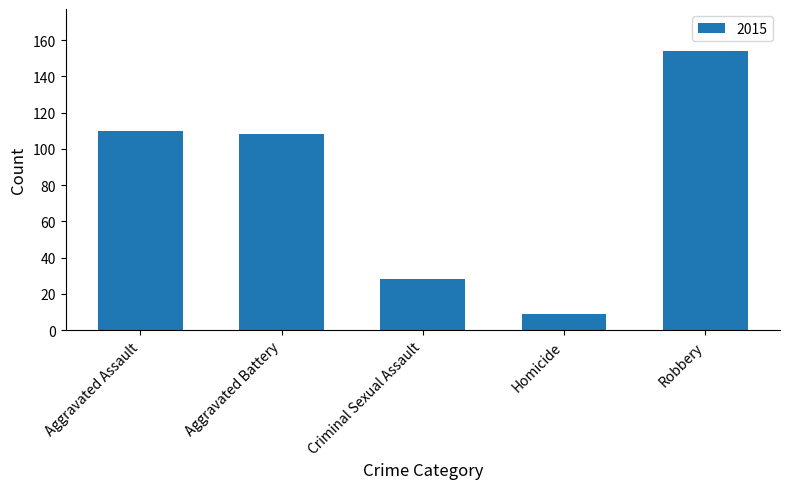

Which label corresponds to the largest value in the chart?

Robbery